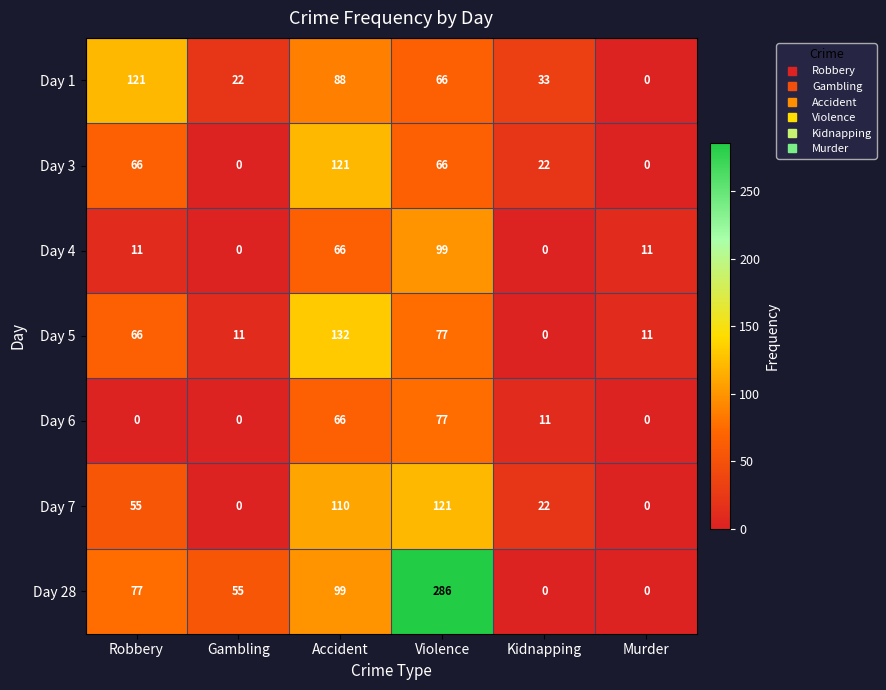

What is the greatest value displayed?

286